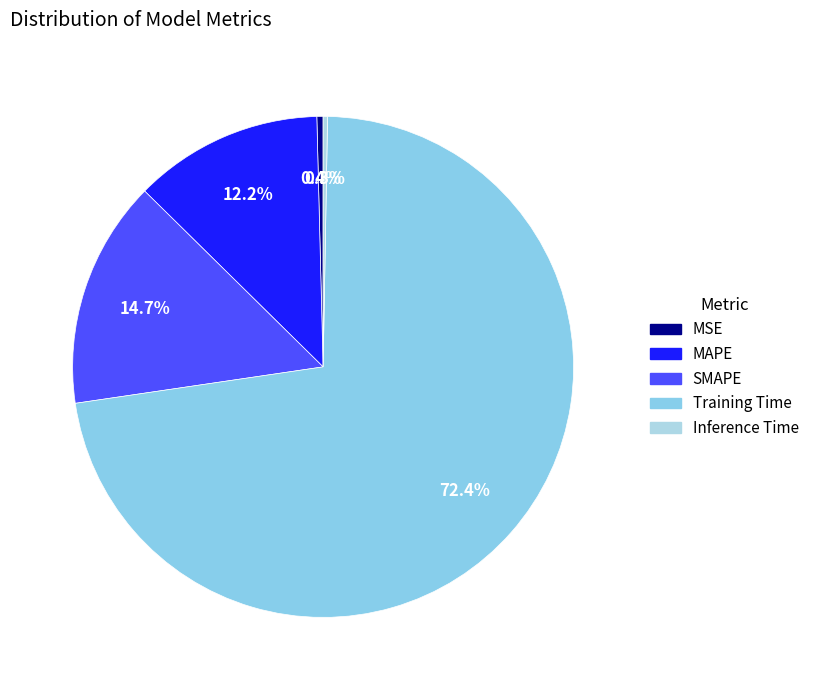

To the nearest percent, what is the combined percentage of SMAPE and Training Time?

87%